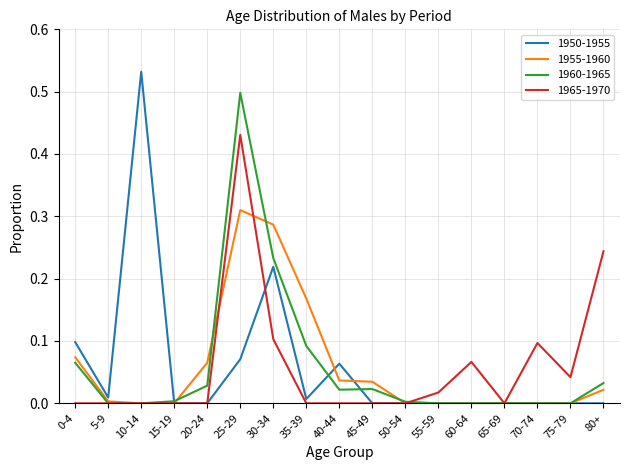

Is the value of 1950-1955 at 25-29 greater than the value of 1955-1960 at 45-49?

Yes